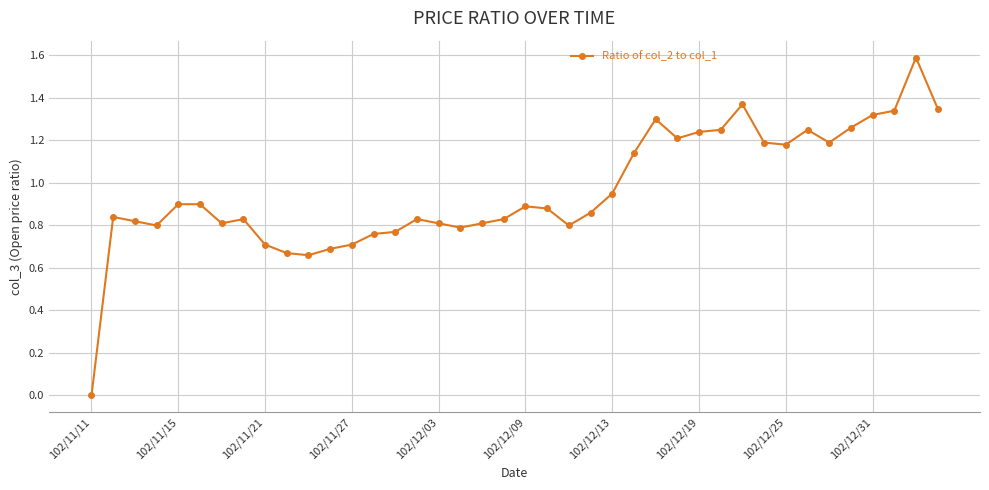

How many lines are shown in the chart?

1